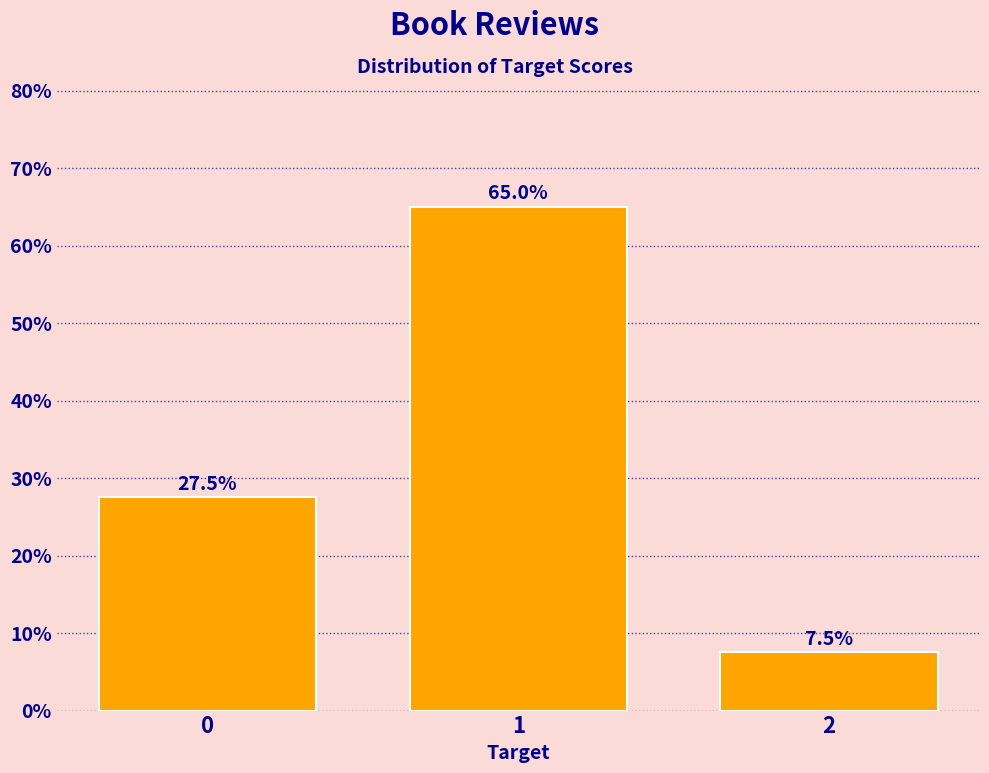

Reading left to right, what are all the values shown in this chart?

0=27.5	1=65.0	2=7.5